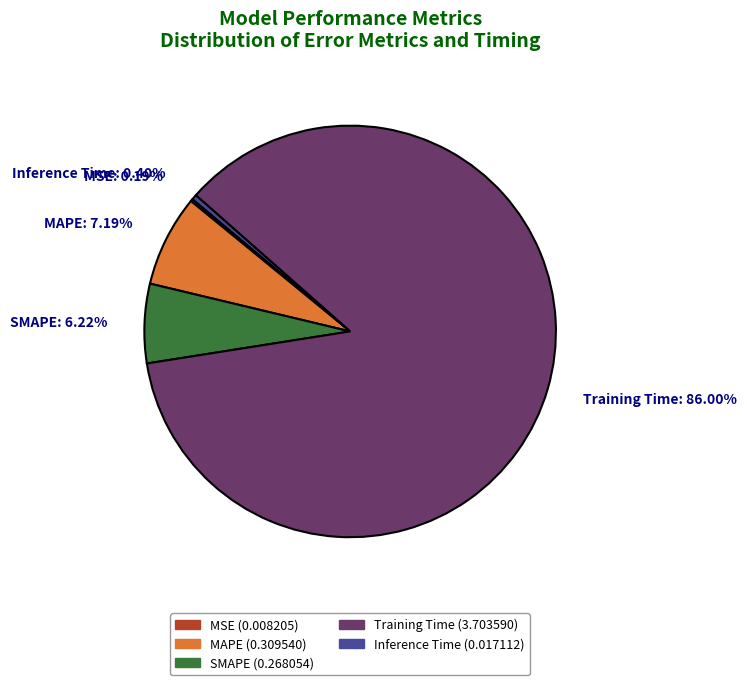

Which slice represents more than half of the pie?

Training Time